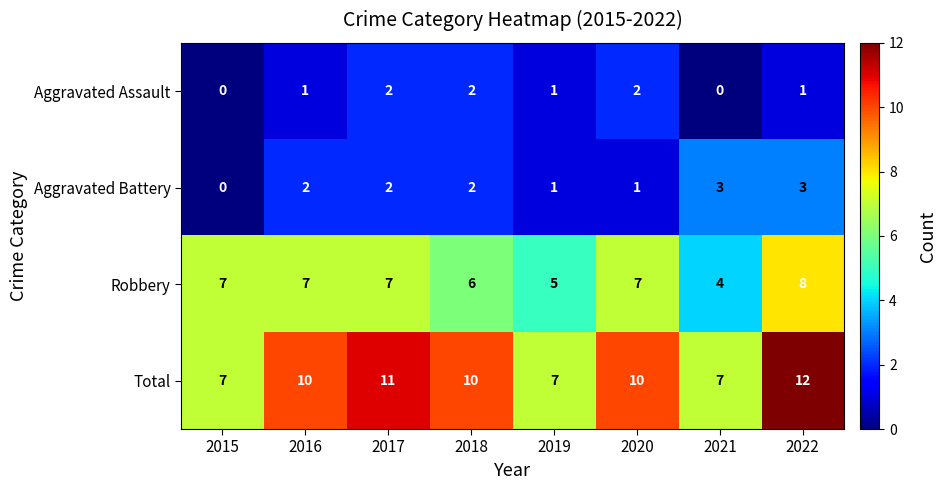

True or false: Total has a value of 17 at 2016.

False